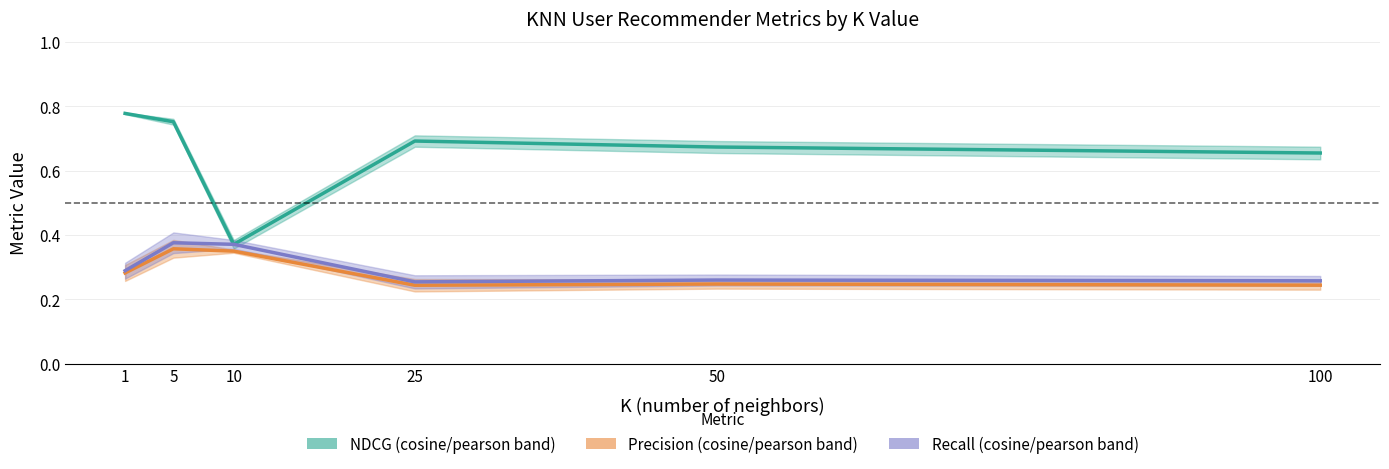

Is it true that NDCG equals 0.7 at 100?

True